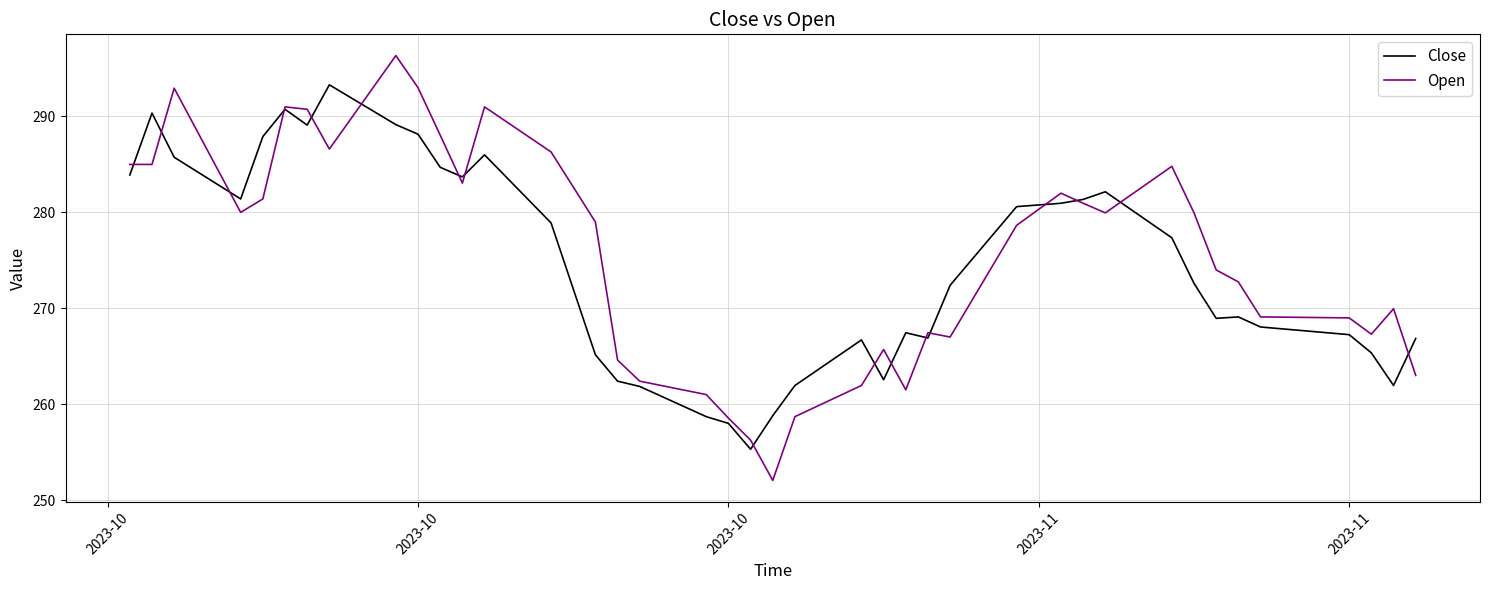

What is the greatest value displayed?

296.4